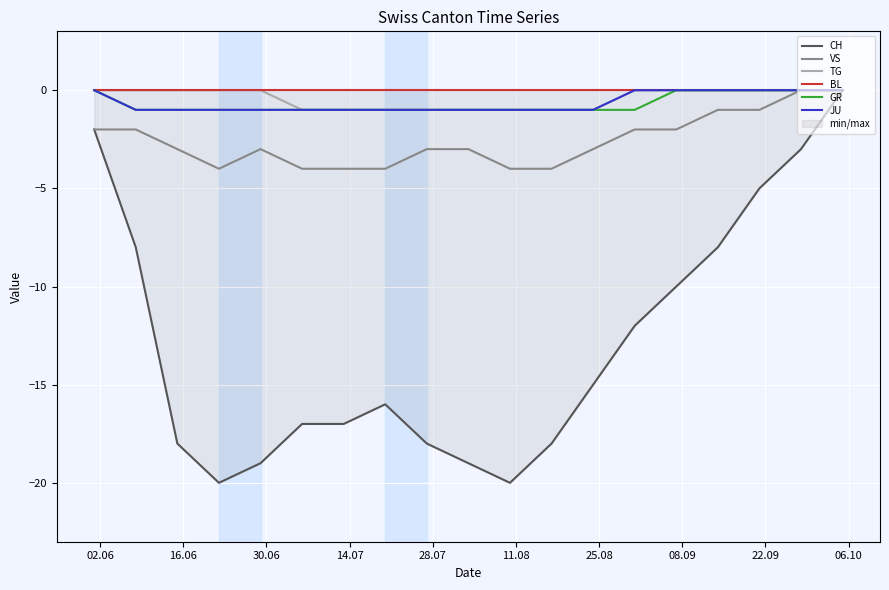

Is the value of VS at 12 greater than the value of GR at 25.08?

No